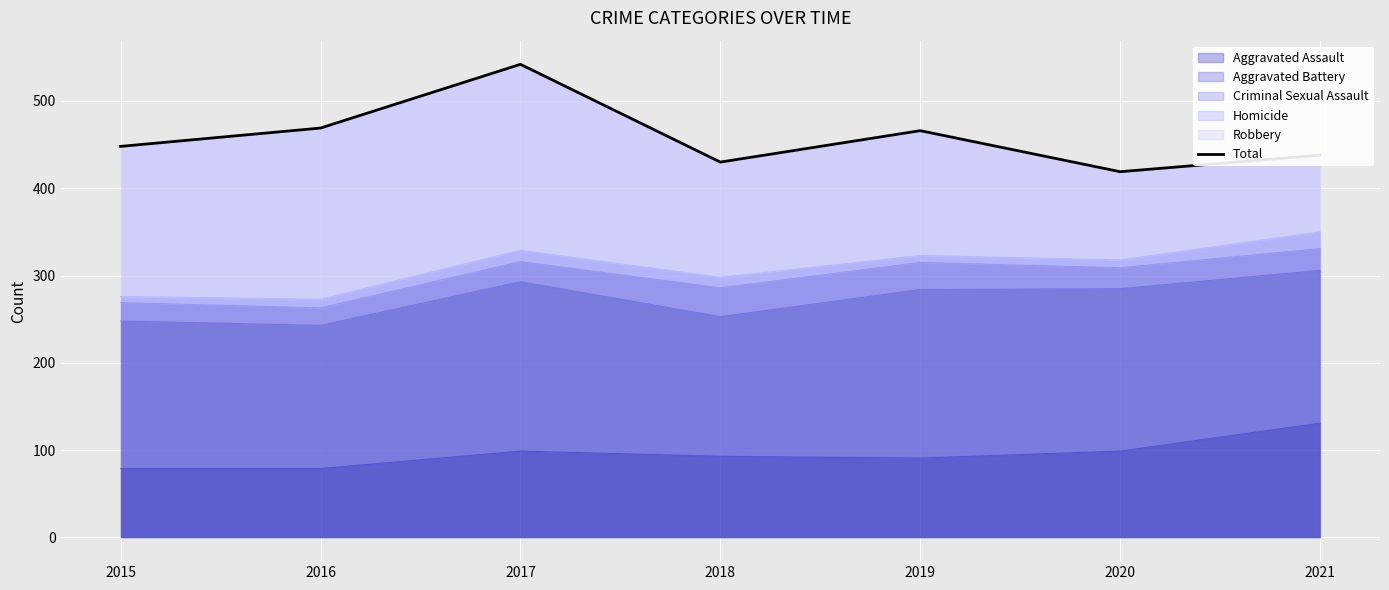

What is the sum of all values?

3212